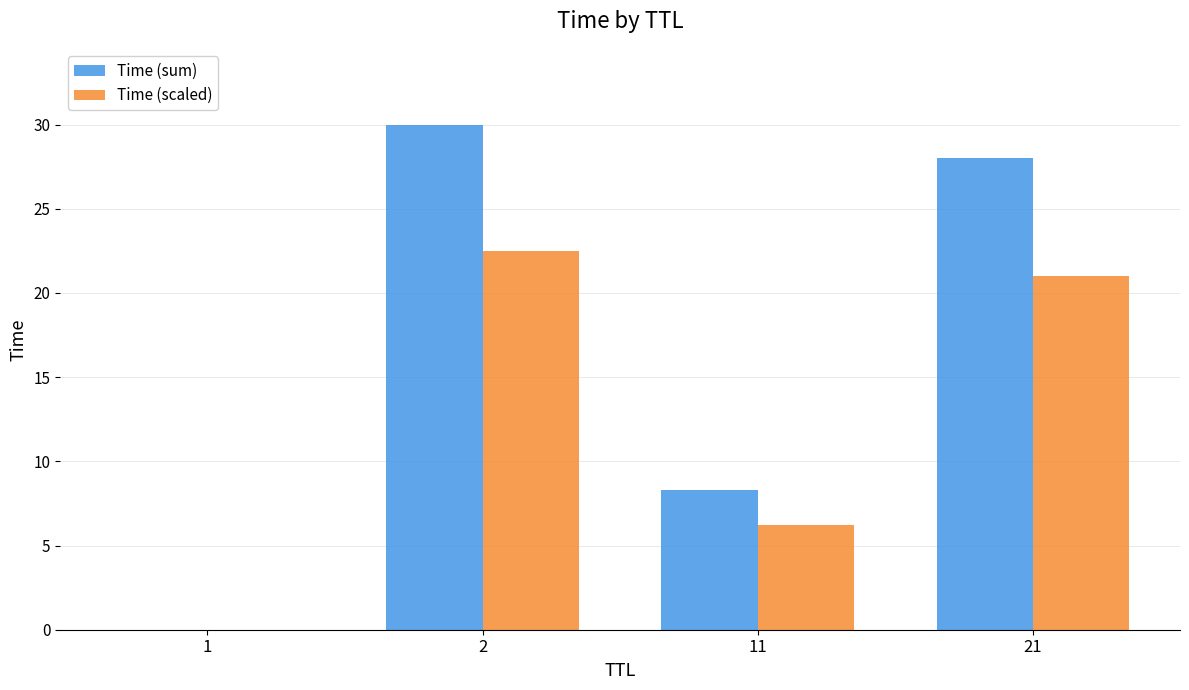

Where is Time (scaled) nearest to the value 11?

11